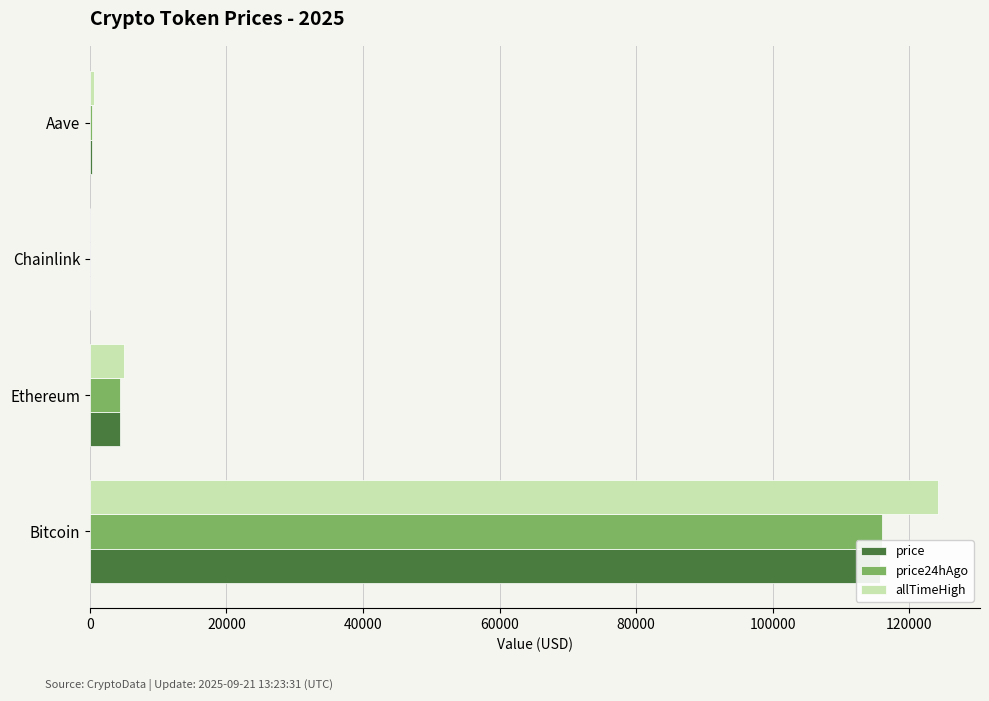

Are the bars grouped side by side (vs. stacked)?

Yes